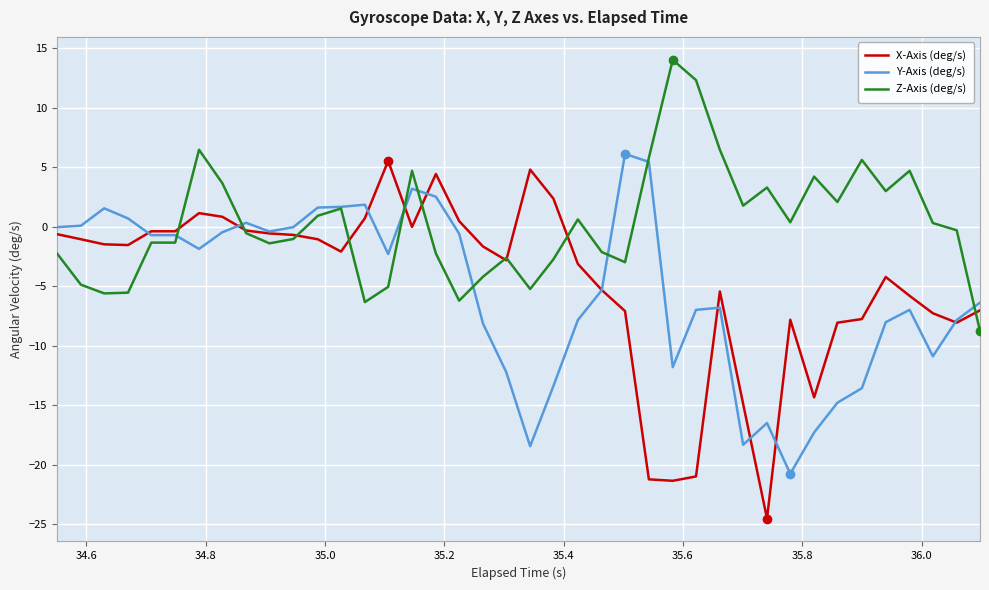

Which series has the largest range (max minus min)?

X-Axis (deg/s)